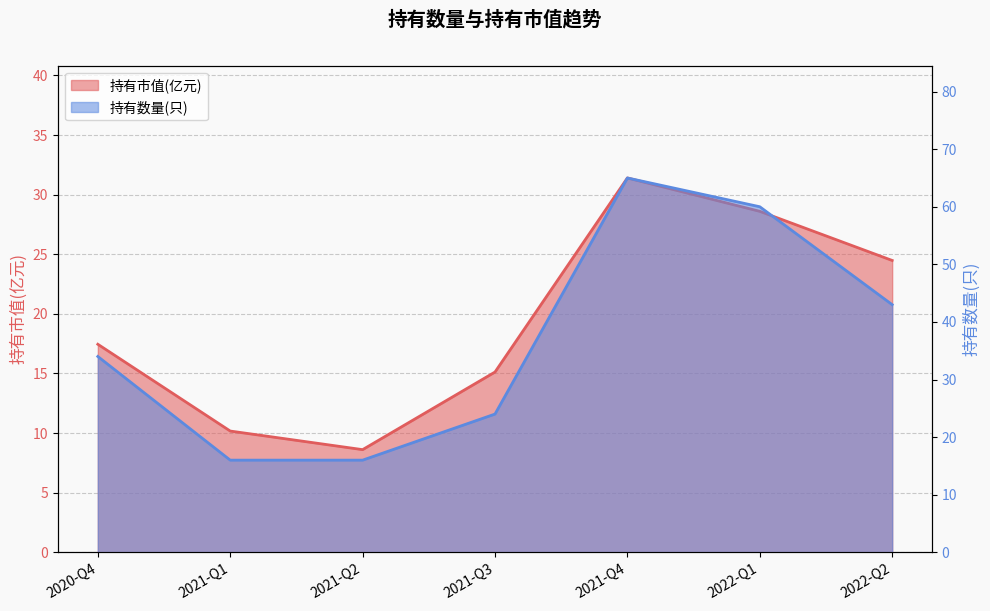

Reading left to right, extract all data points from this chart.

持有市值(亿元): 2020-Q4=17.4	2021-Q1=10.2	2021-Q2=8.6	2021-Q3=15.1	2021-Q4=31.4	2022-Q1=28.6	2022-Q2=24.5
持有数量(只): 2020-Q4=34.0	2021-Q1=16.0	2021-Q2=16.0	2021-Q3=24.0	2021-Q4=65.0	2022-Q1=60.0	2022-Q2=43.0